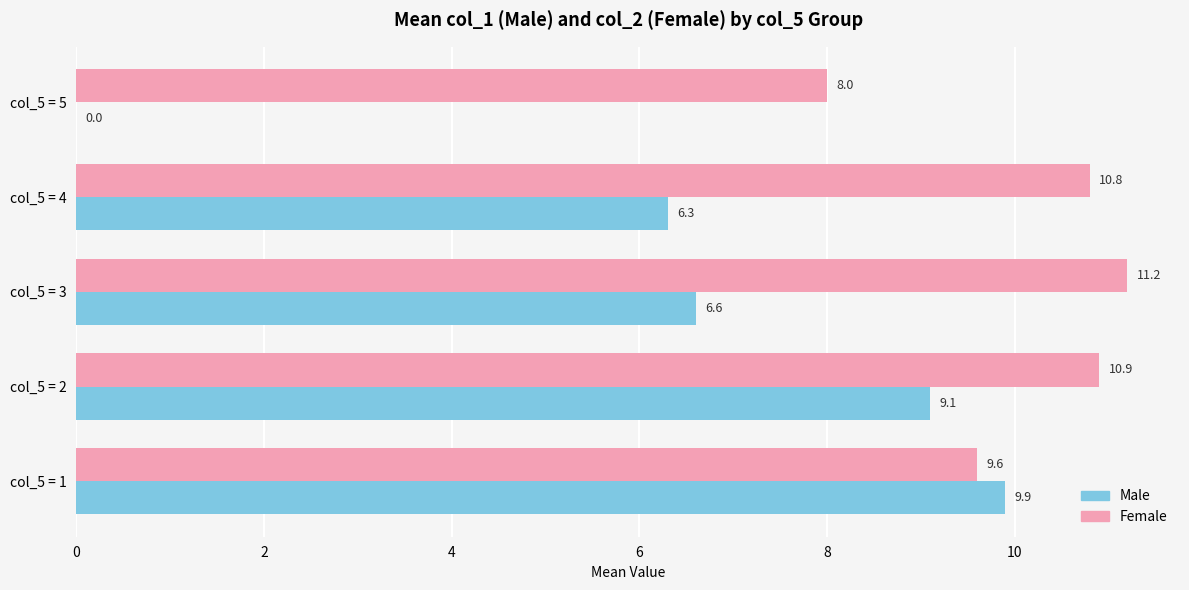

Which series changed the most between col_5 = 1 and col_5 = 5?

Male